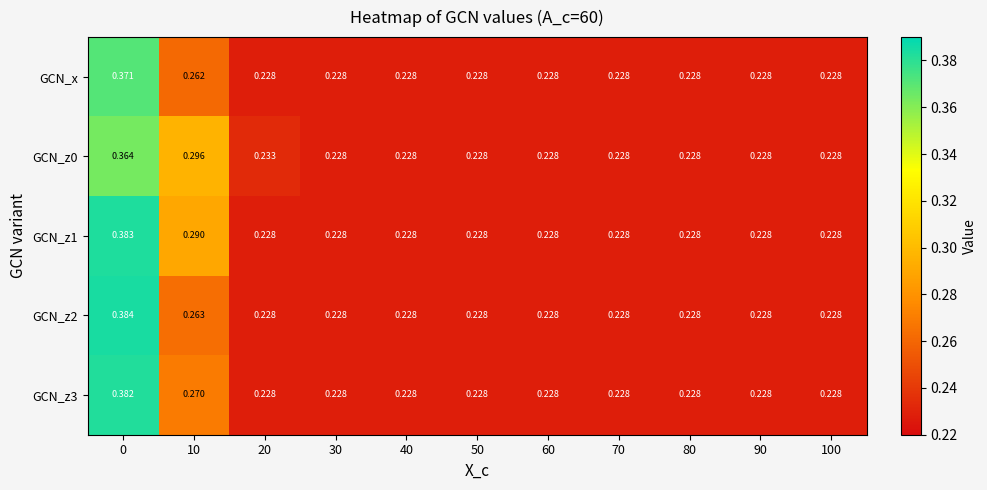

How many categories are shown in the chart?

11